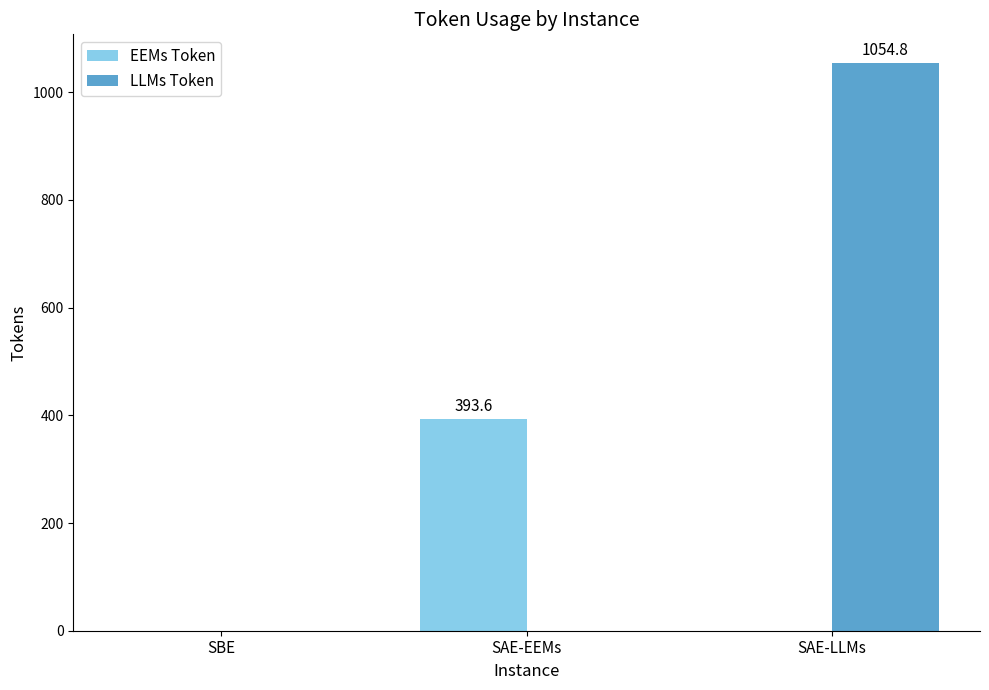

Is the value of LLMs Token at SBE greater than the value of EEMs Token at SAE-EEMs?

No